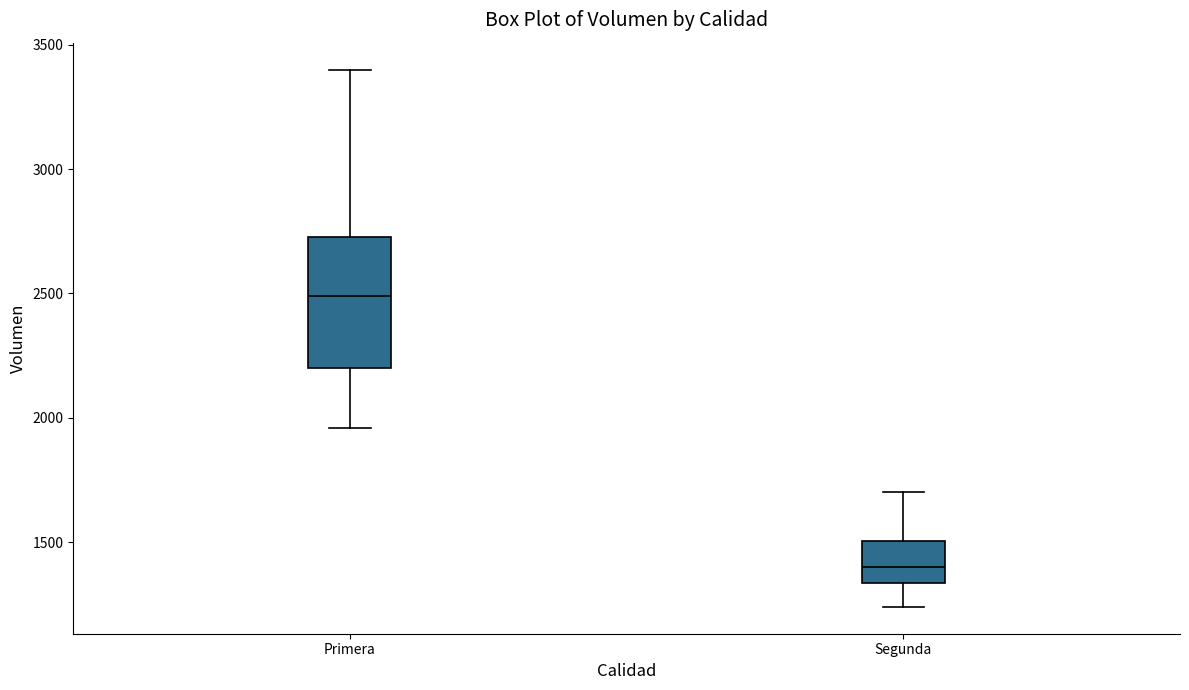

Where is the upper edge of the box for Segunda on the y-axis? The values are not printed on the chart, so give them approximately, as read against the axis.

1500